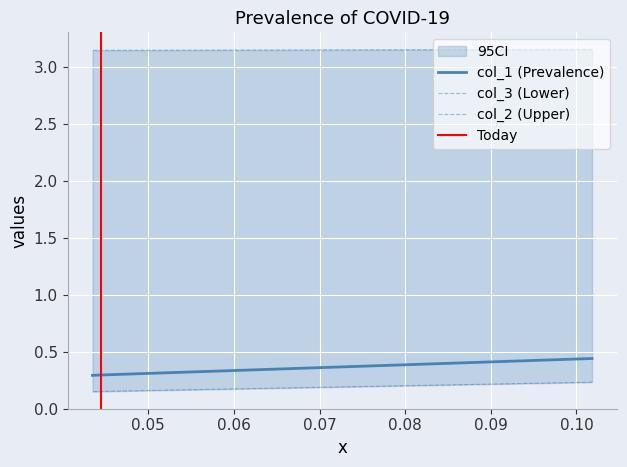

The value of col_2 at 0.10181818181818181 is 3.2. True or false?

True